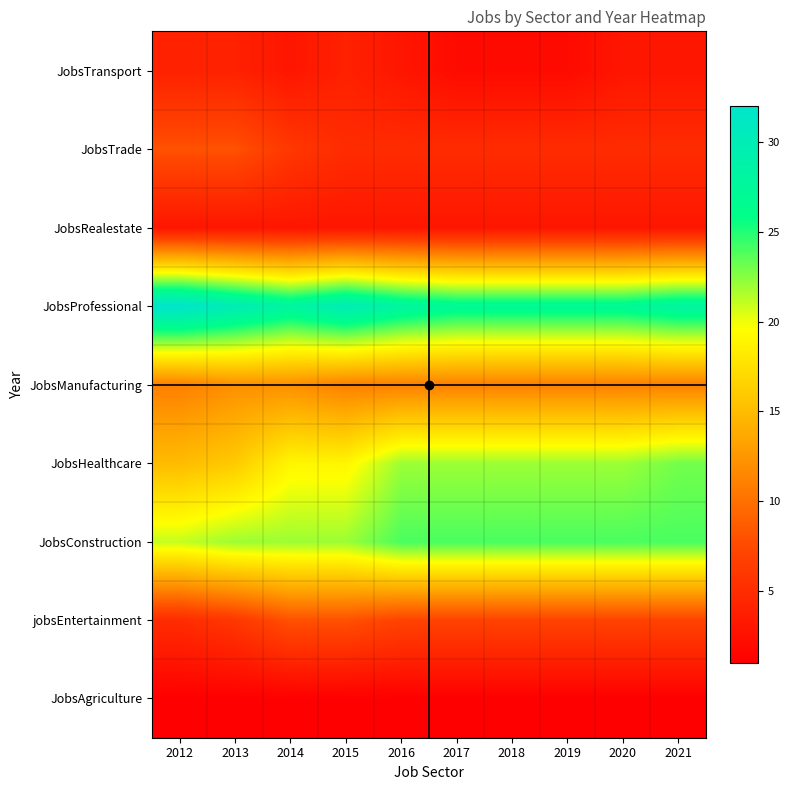

Which has a higher value, 2019 or 2021?

2019